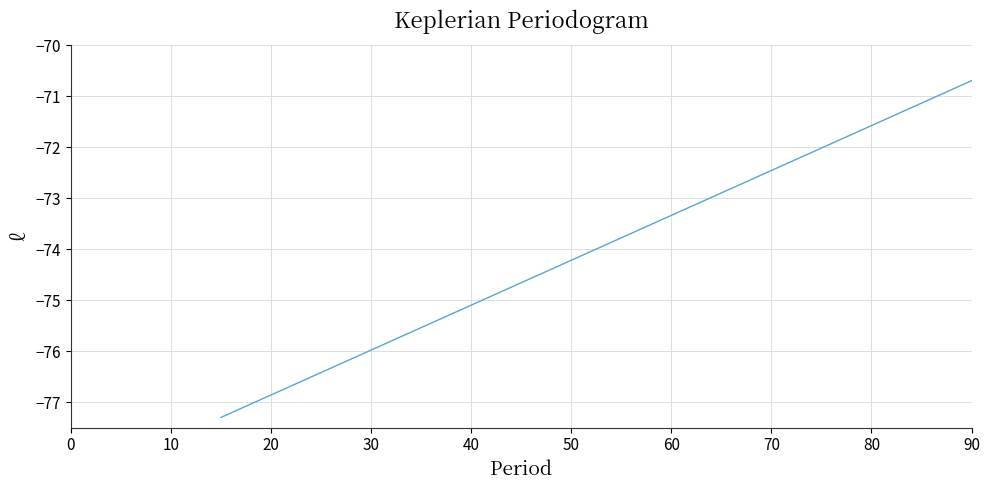

What is the maximum value shown in the chart?

-70.7